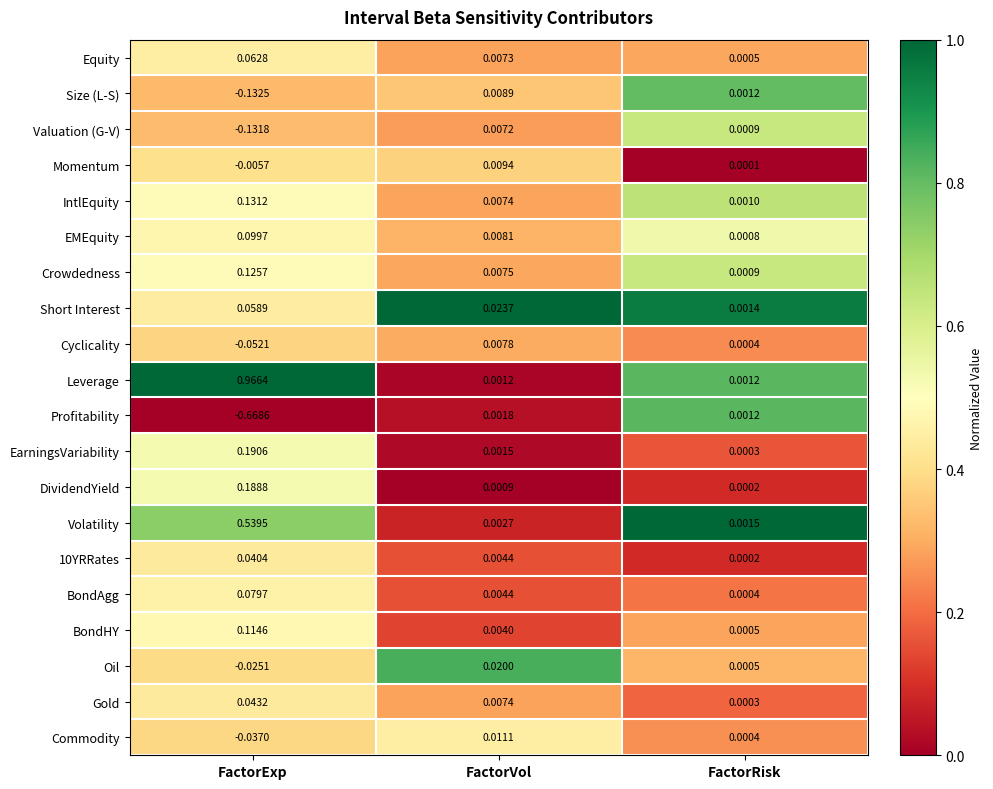

Which category has the highest value in the Valuation (G-V) series?

FactorVol